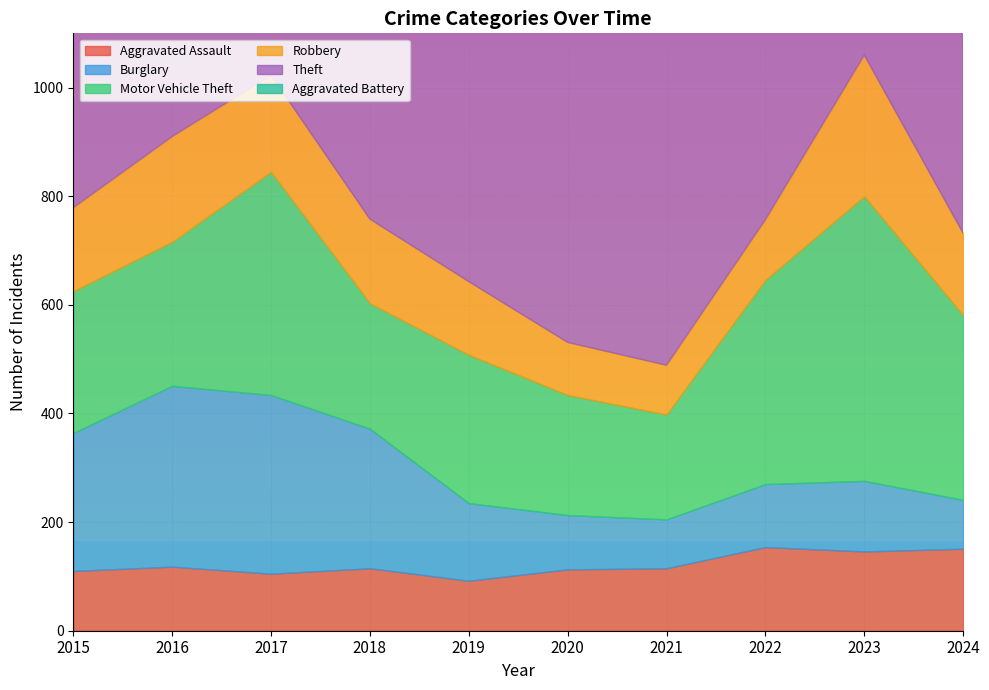

True or false: Aggravated Battery has a value of 100 at 2021.

True